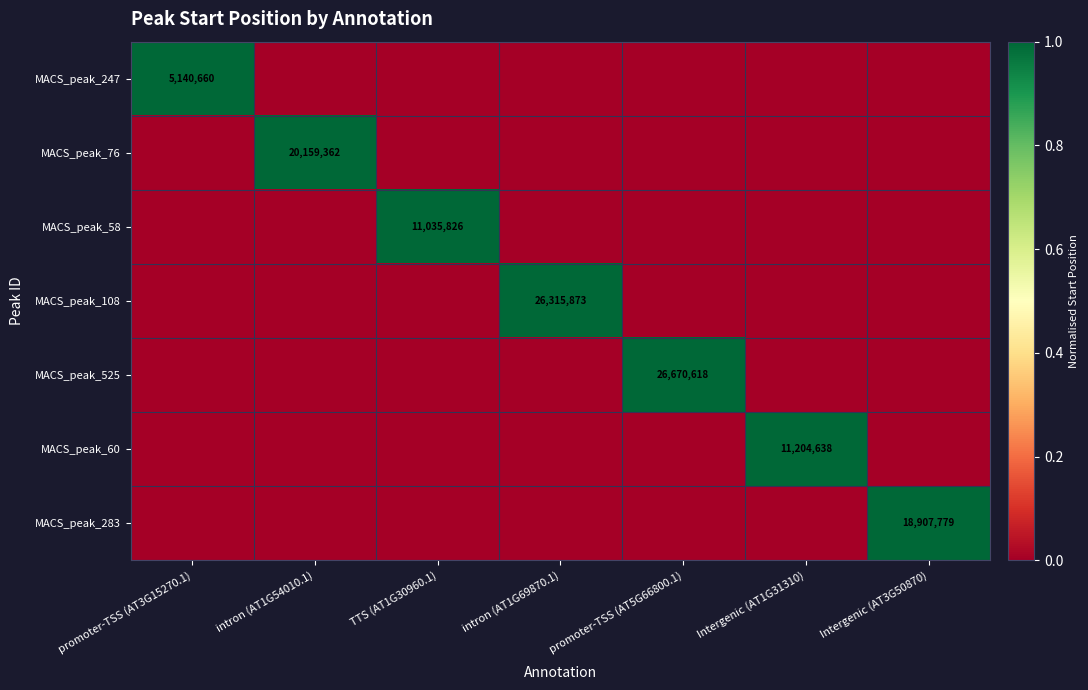

What is the total value across all series at intron (AT1G69870.1)?

1